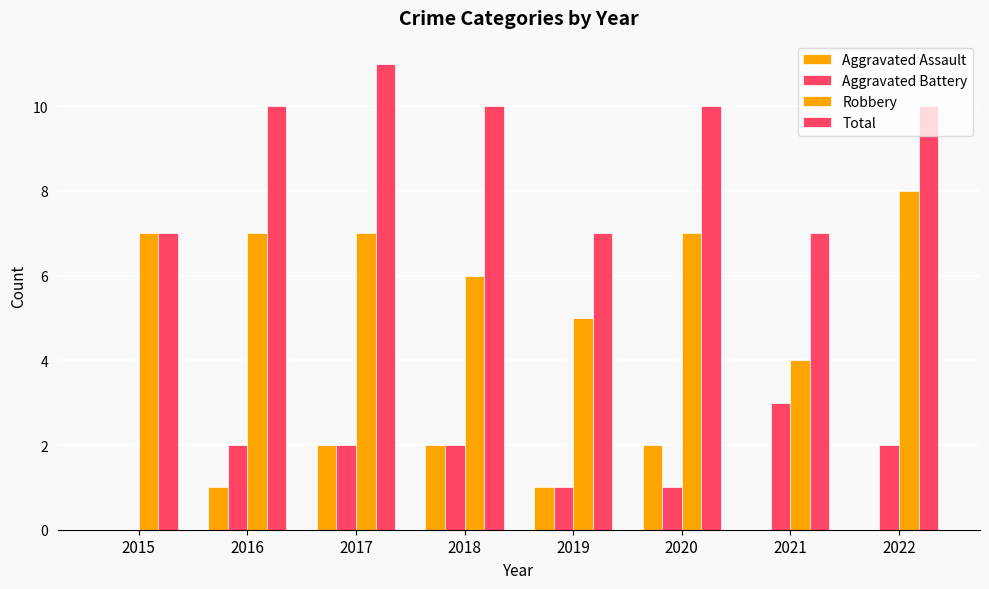

How many series are shown in this chart?

4